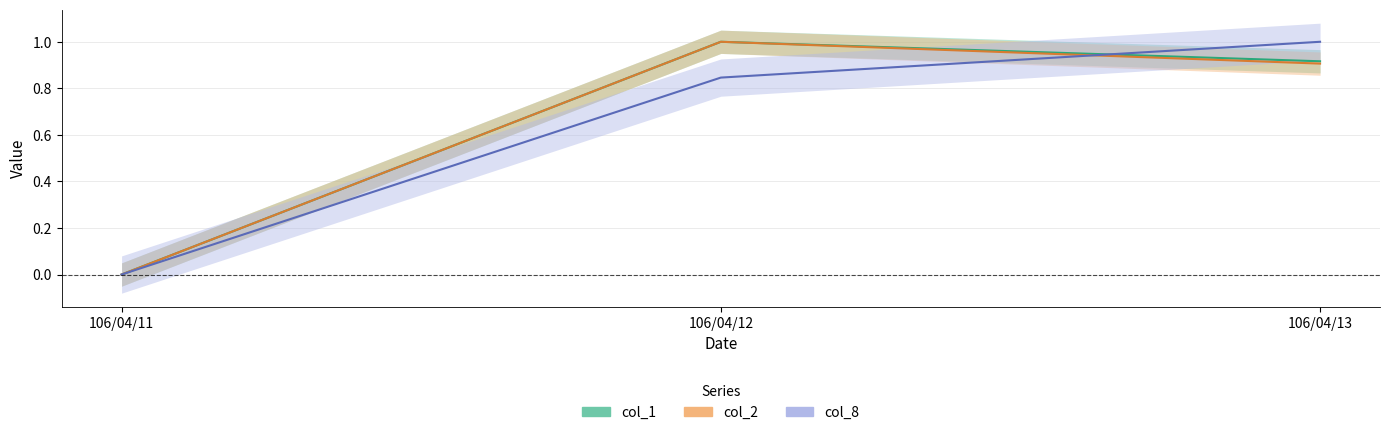

What are all the series names shown in the legend?

col_1, col_2, col_8